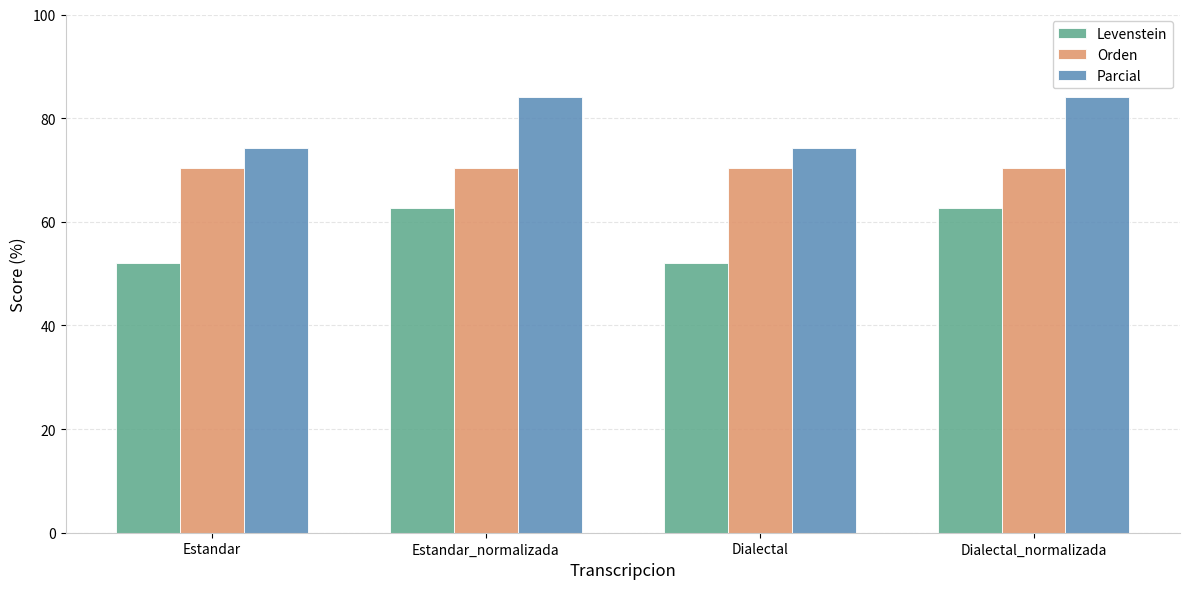

Reading left to right, what are all the values shown in this chart?

Levenstein: 52.1	62.7	52.1	62.7
Orden: 70.4	70.4	70.4	70.4
Parcial: 74.3	84.0	74.3	84.0